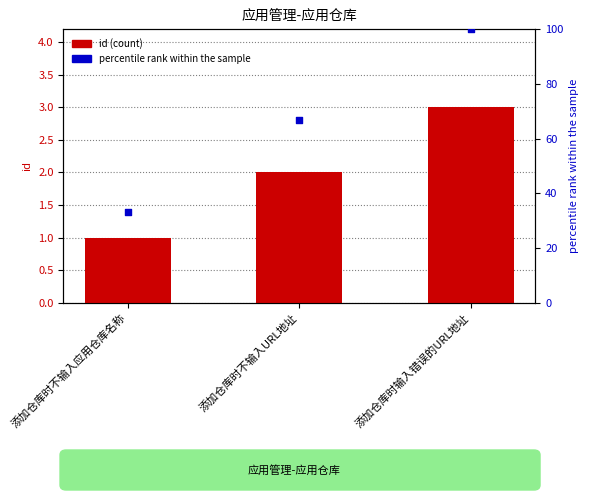

Which series has the largest total across all categories?

percentile rank